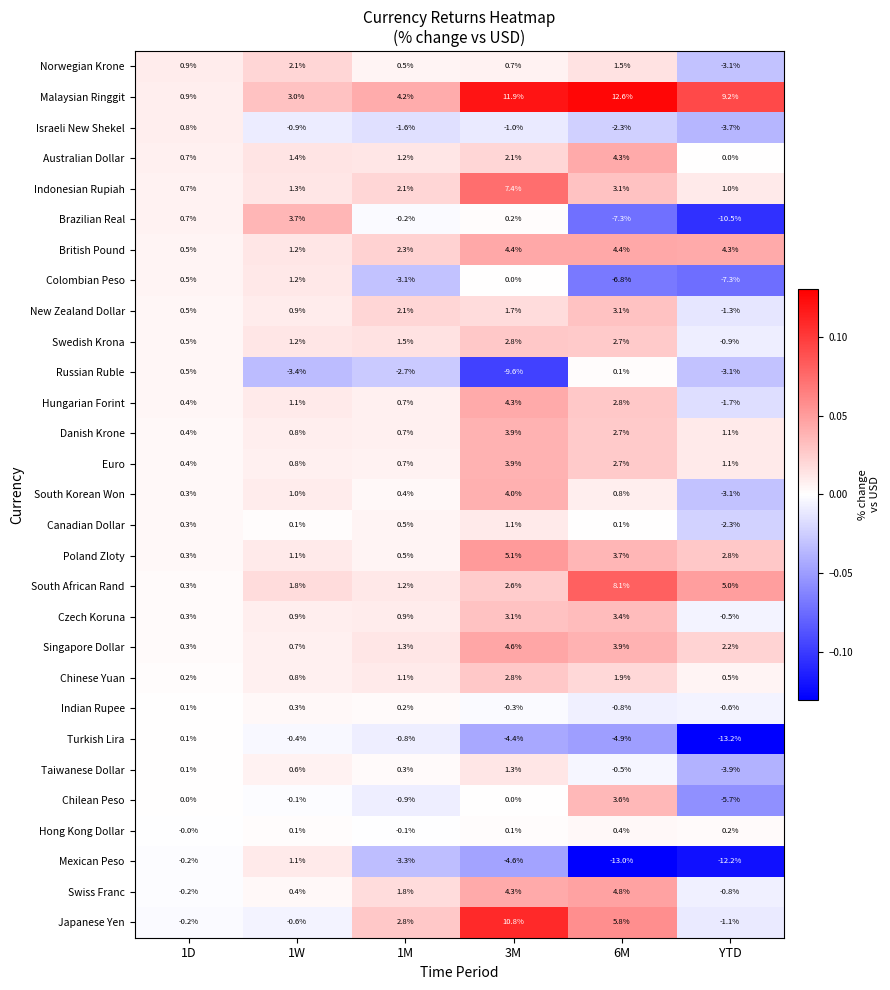

Where does the Brazilian Real series first go above 0?

1D